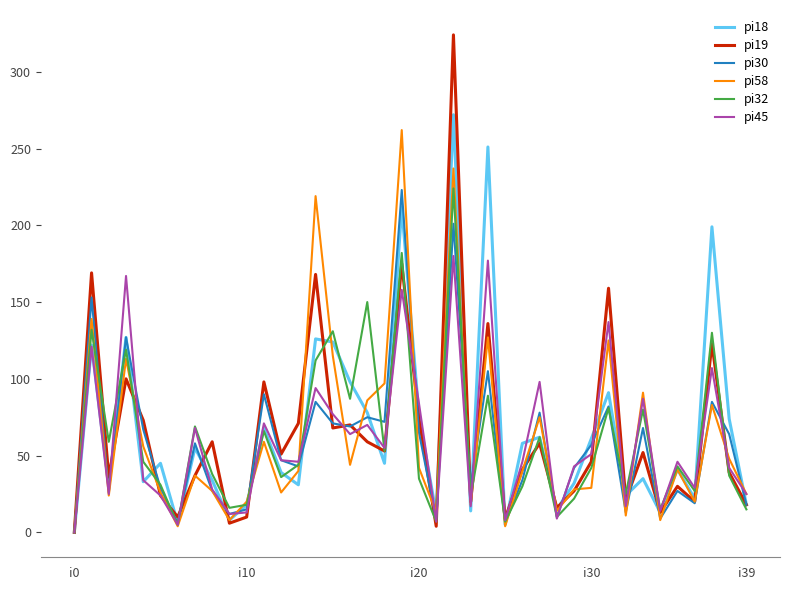

What is the maximum value shown in the chart?

324